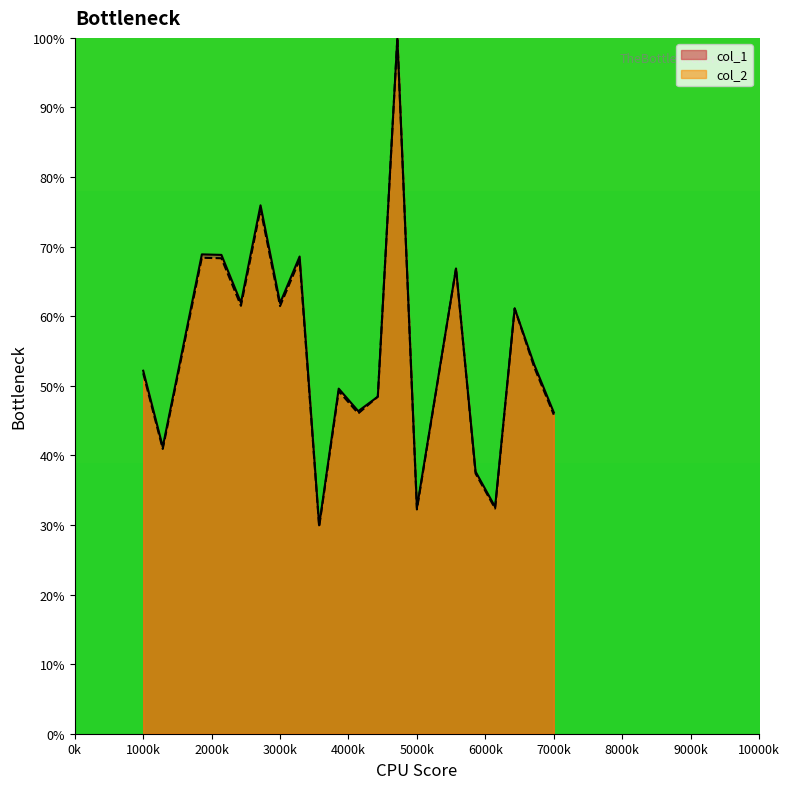

What is the sum of all col_2 values?

1097.8